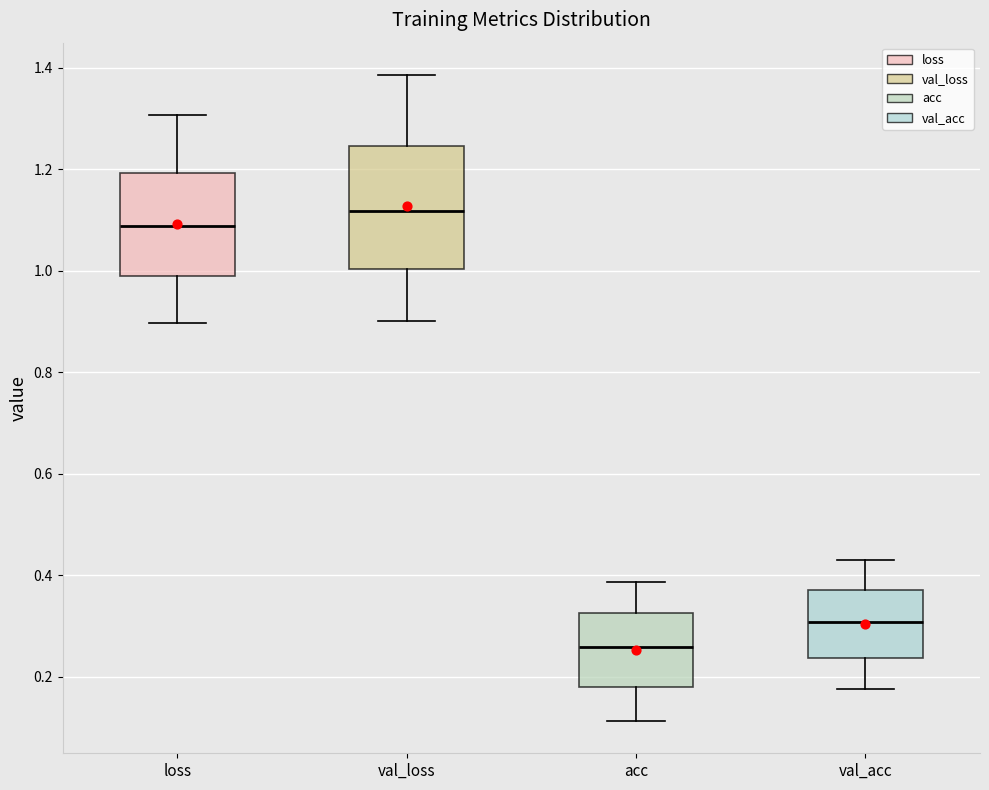

Which box is the tallest, from its lower edge to its upper edge?

val_loss